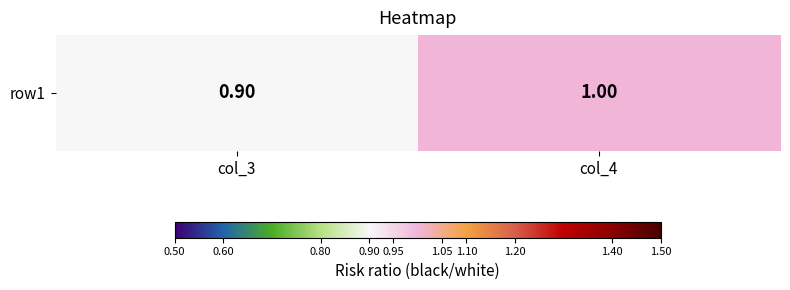

What is the difference between the values at col_3 and col_4?

0.1